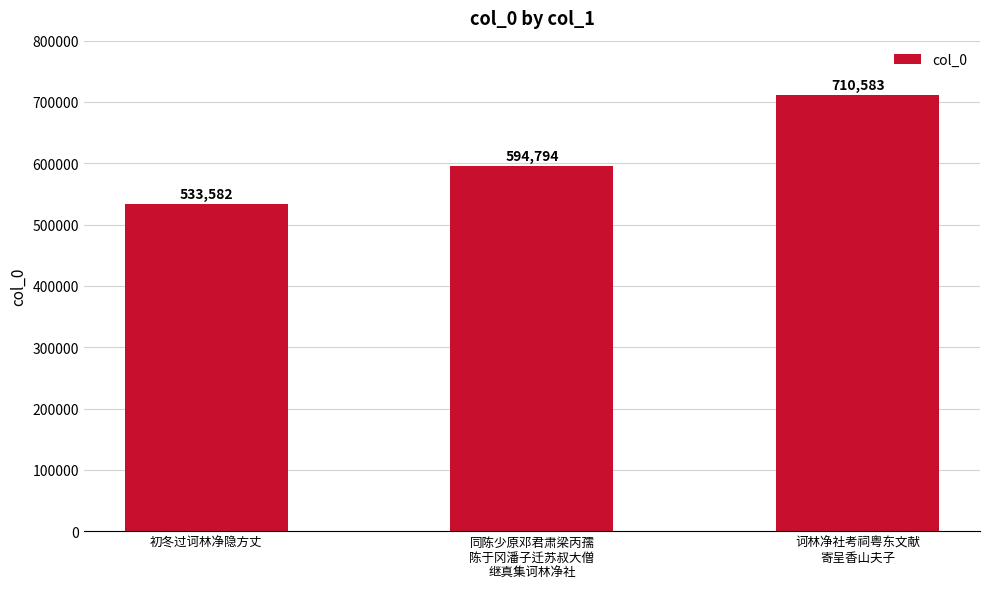

Reading right to left, list all the values displayed in this chart.

710583	594794	533582